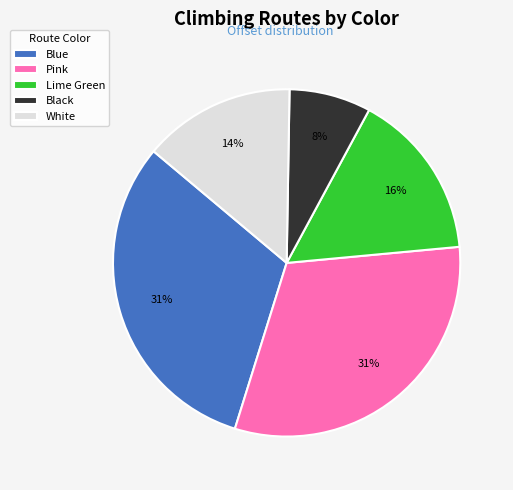

Combined, do White and Blue account for over 50%?

No